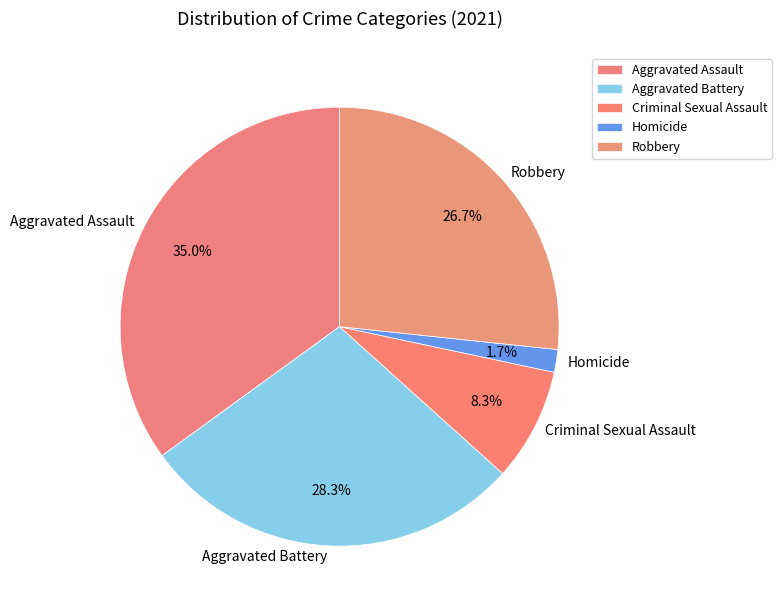

Which category has the smallest portion of the pie?

Homicide